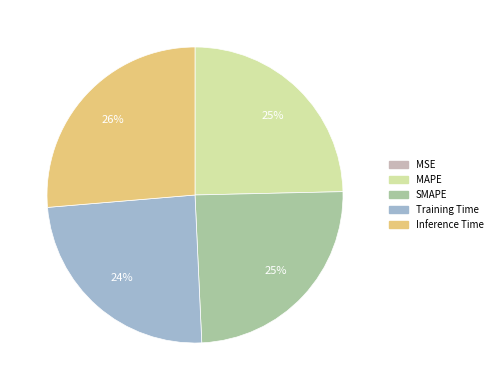

True or false: MAPE accounts for 34% of the total.

False